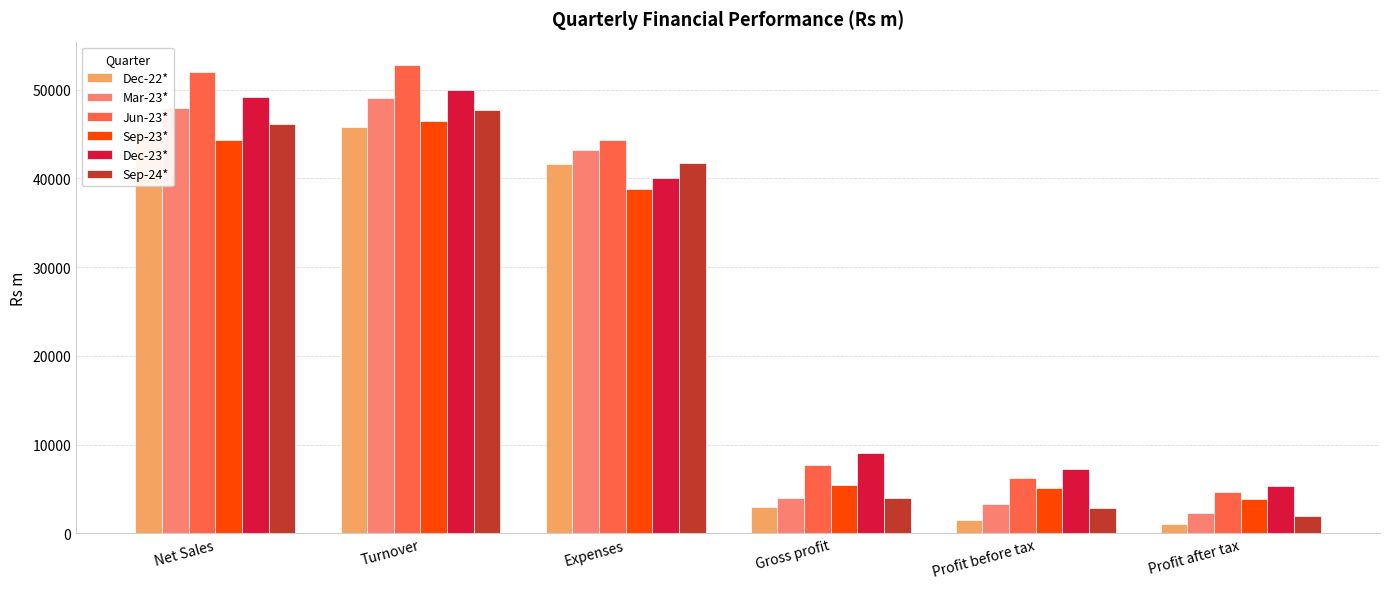

Which series has the largest total across all categories?

Jun-23*